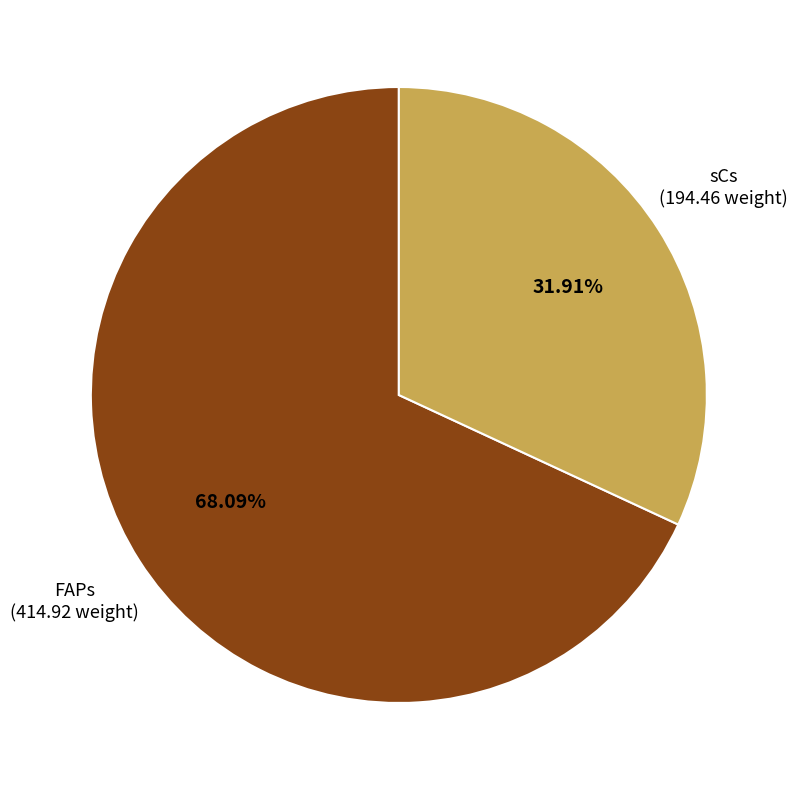

Is there any slice that represents more than half of the pie?

Yes